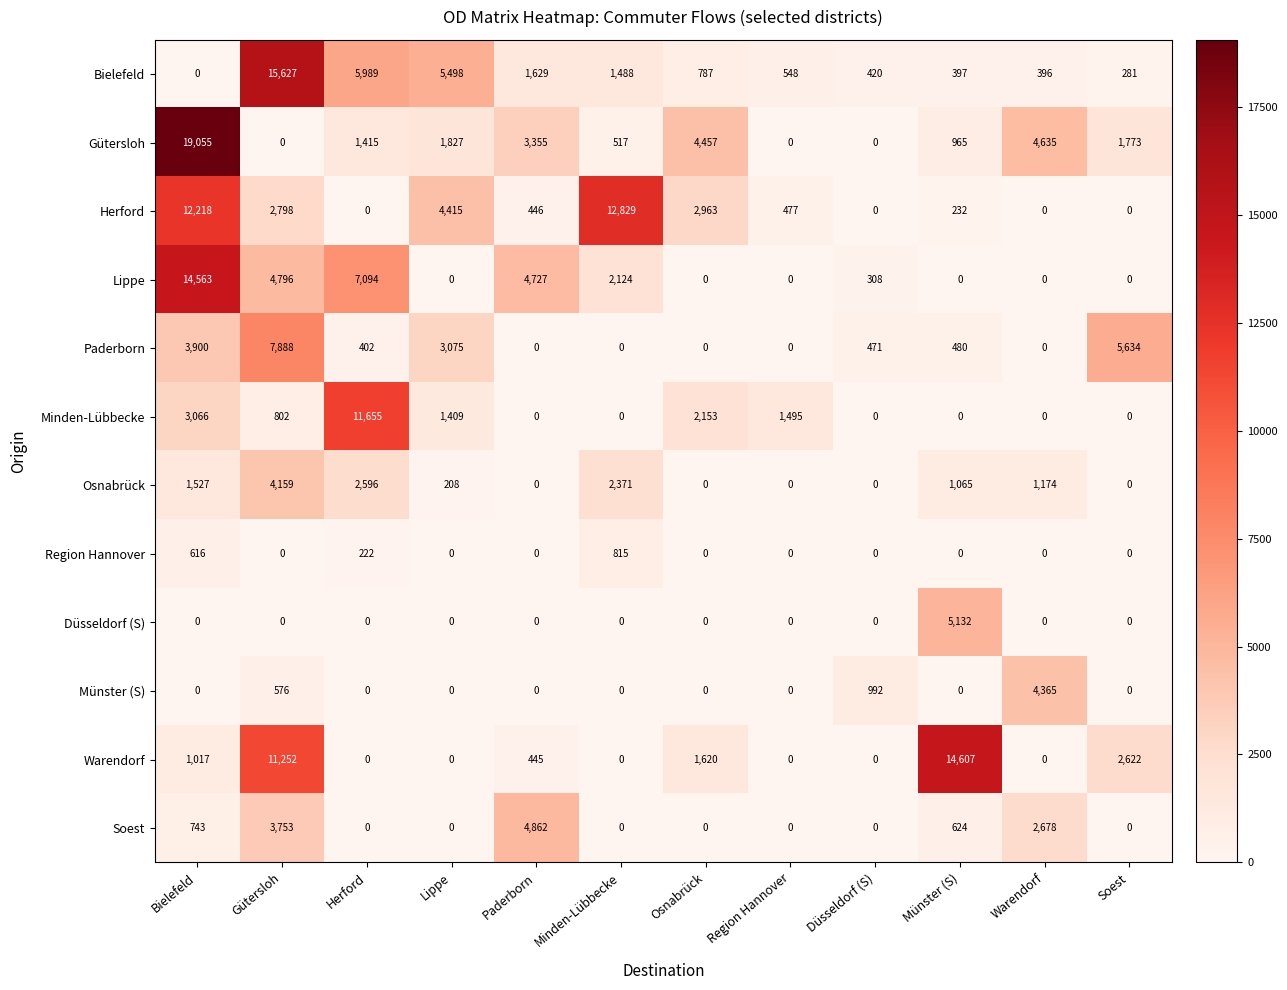

At how many categories does at least one series exceed 11226?

5